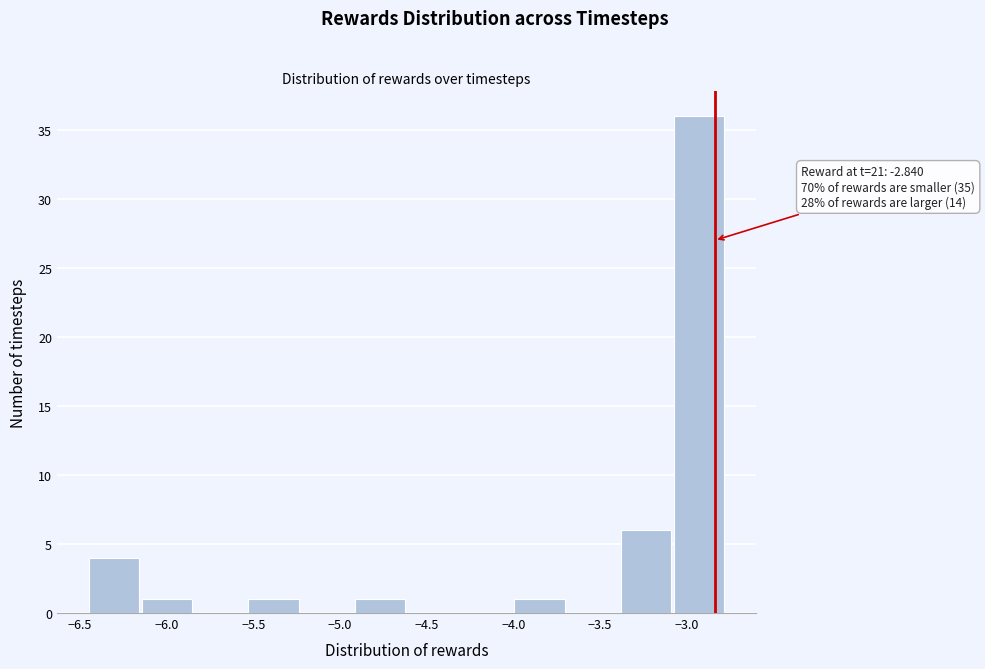

Over which range of the x-axis is the bar tallest?

-3.05 to -2.75